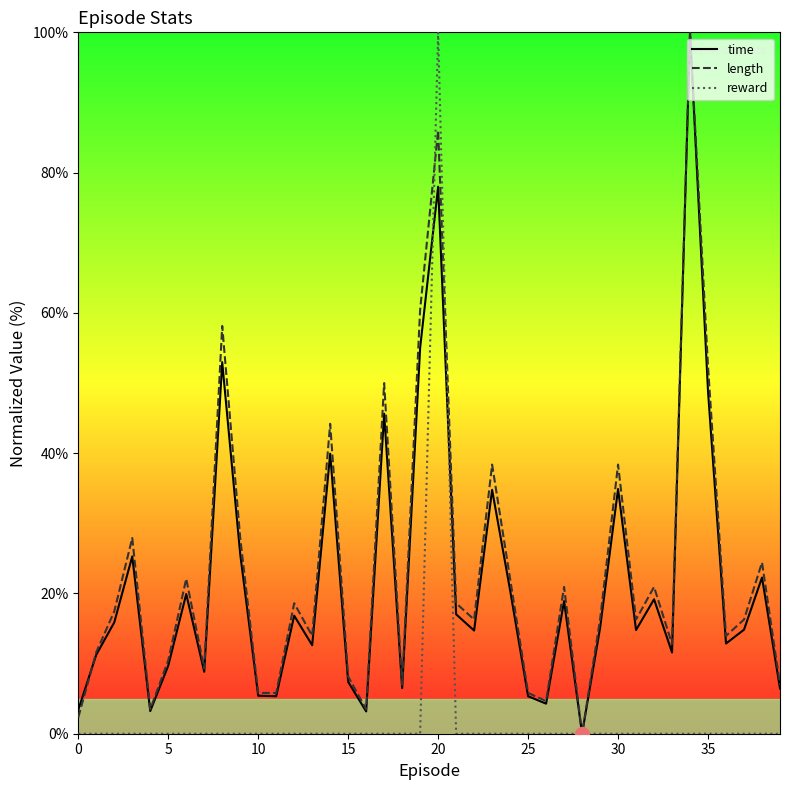

What is the highest value of the time series?

100.0